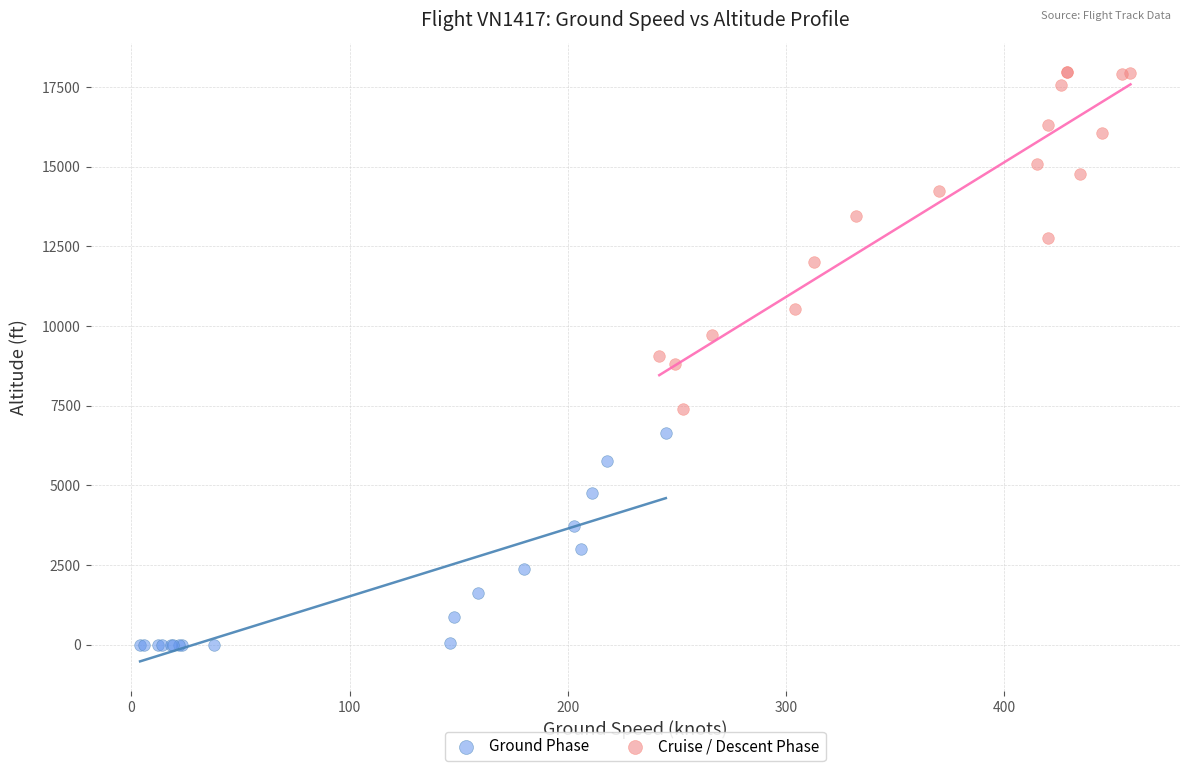

Which series reaches the minimum Y coordinate?

Ground Phase